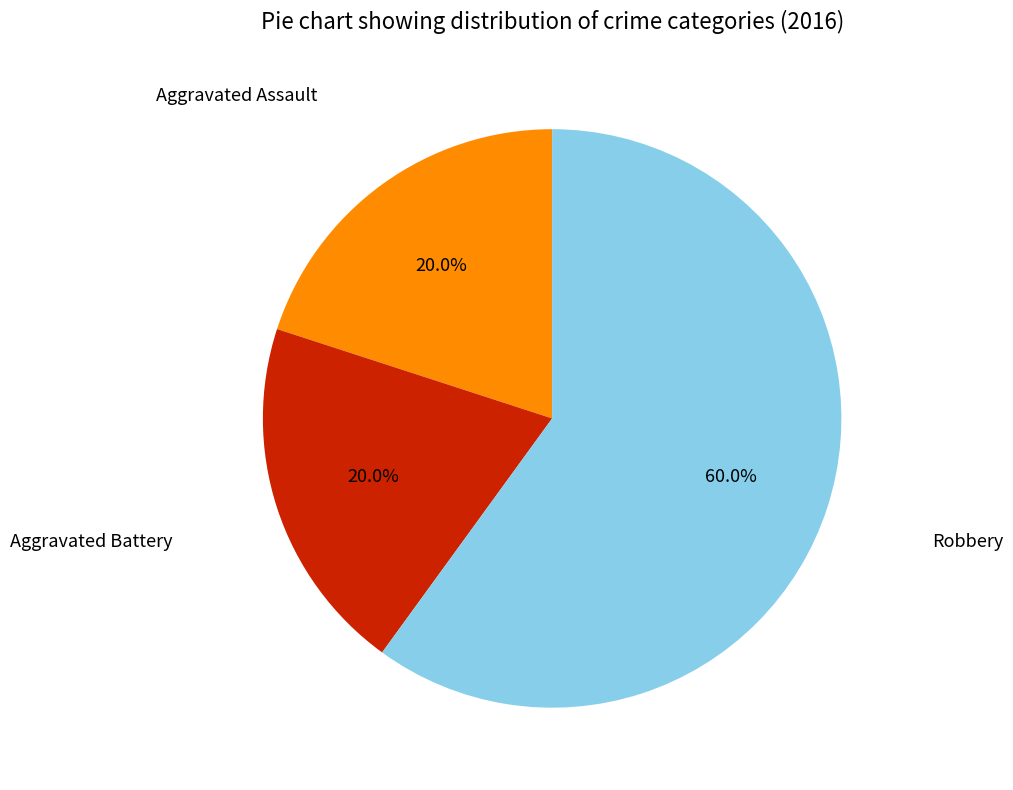

Does any single category account for the majority?

Yes